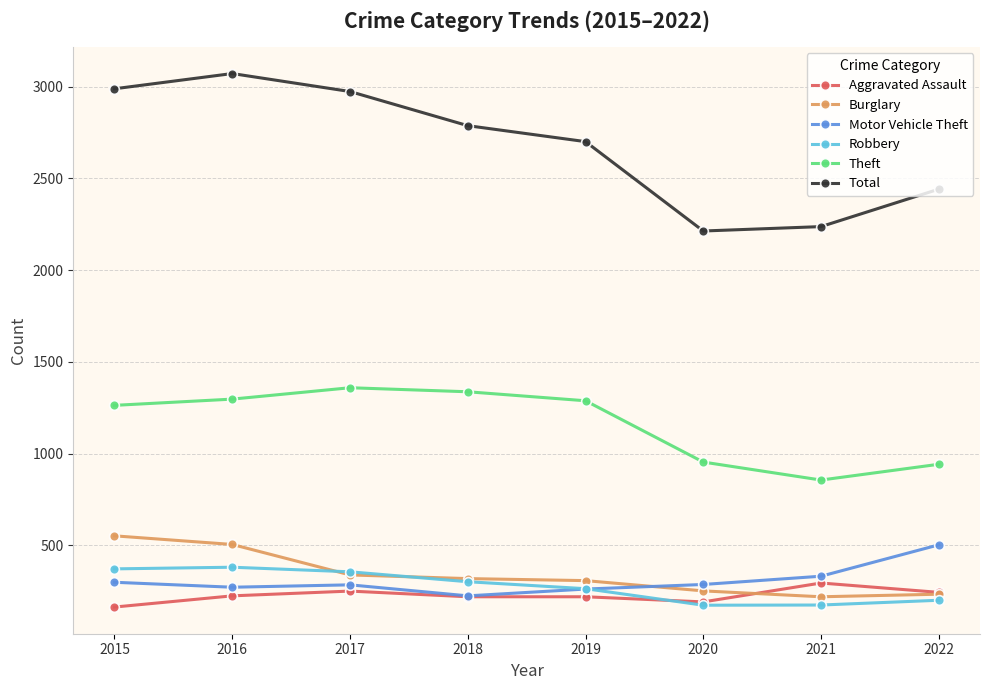

At which category does Total reach its first local peak?

2016